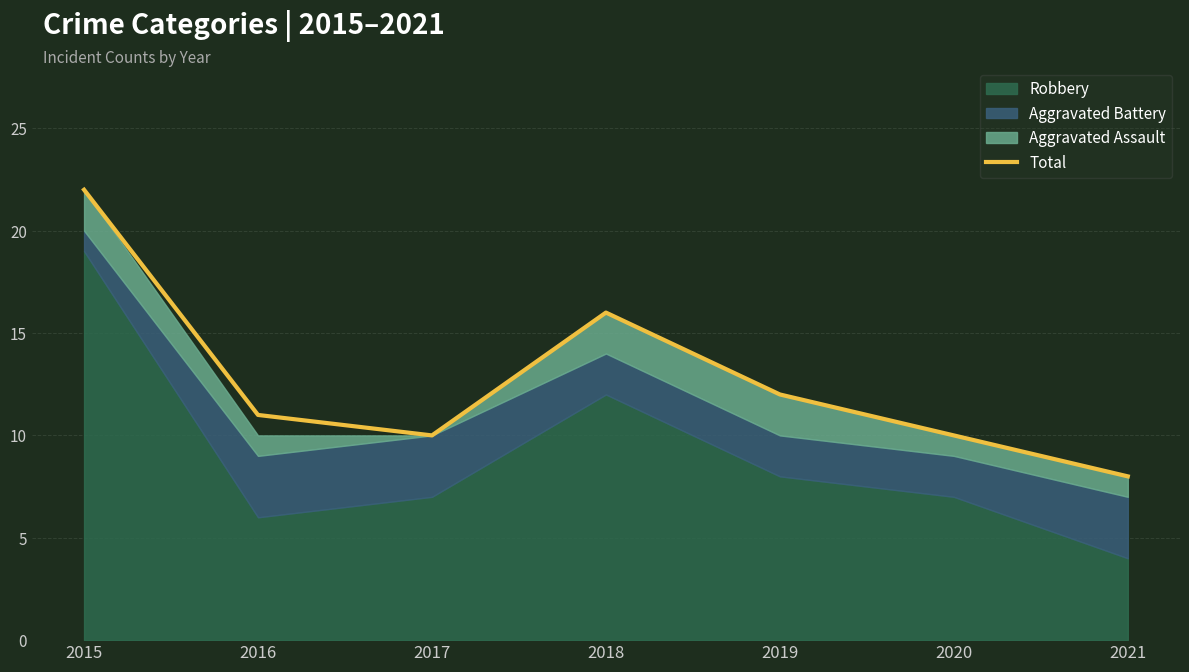

Does the chart have visible grid lines?

Yes